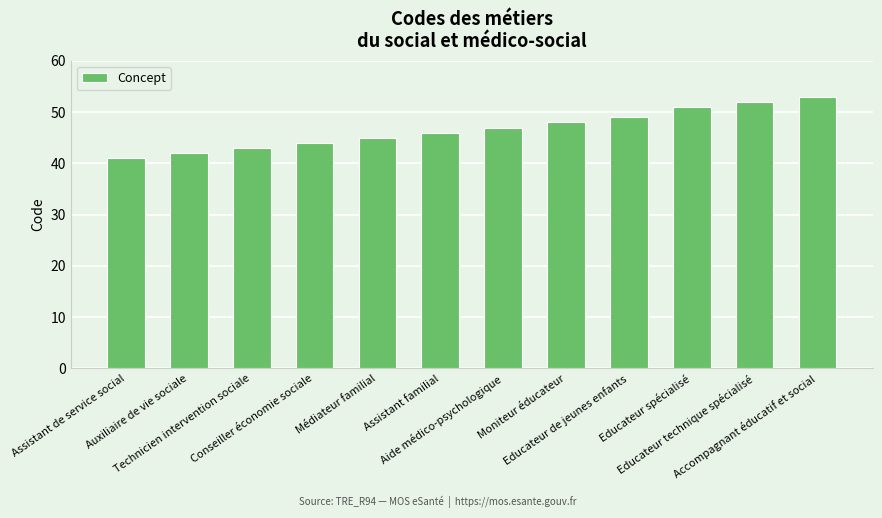

What is the minimum value shown in the chart?

41